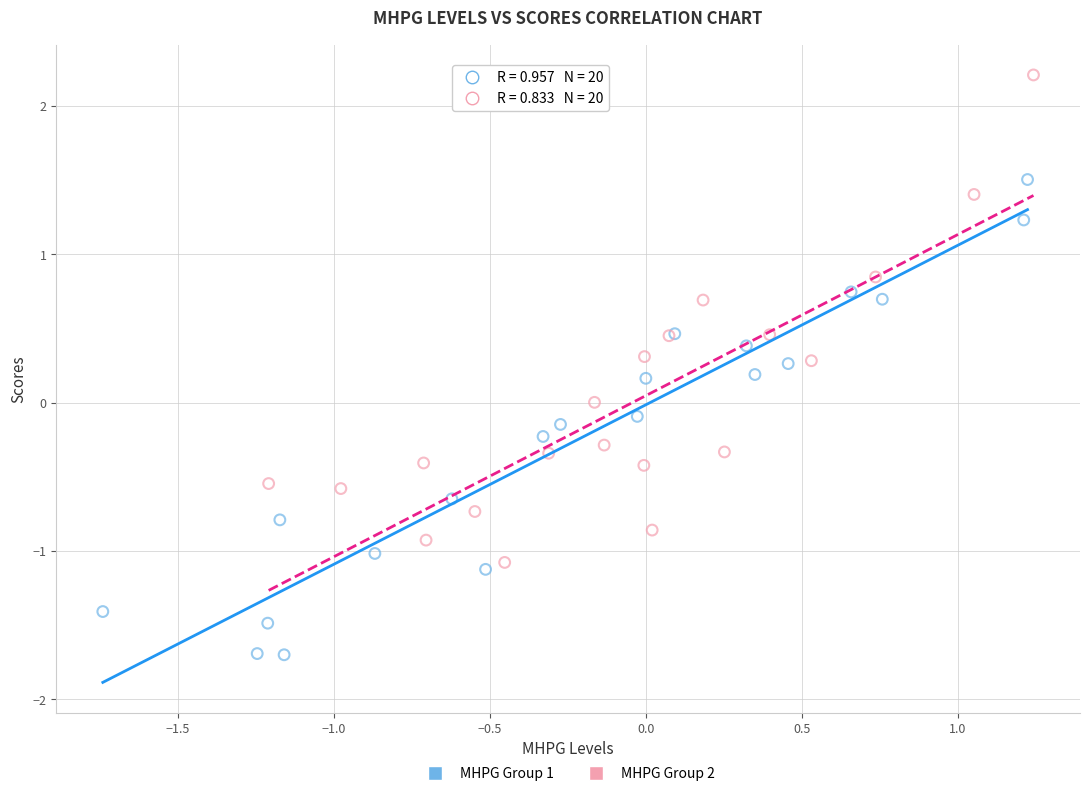

Which series reaches the minimum Y coordinate?

MHPG Group 1